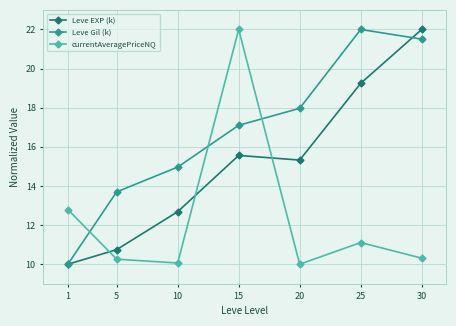

True or false: Leve Gil (k) has more than 2 points higher than both neighbors.

False